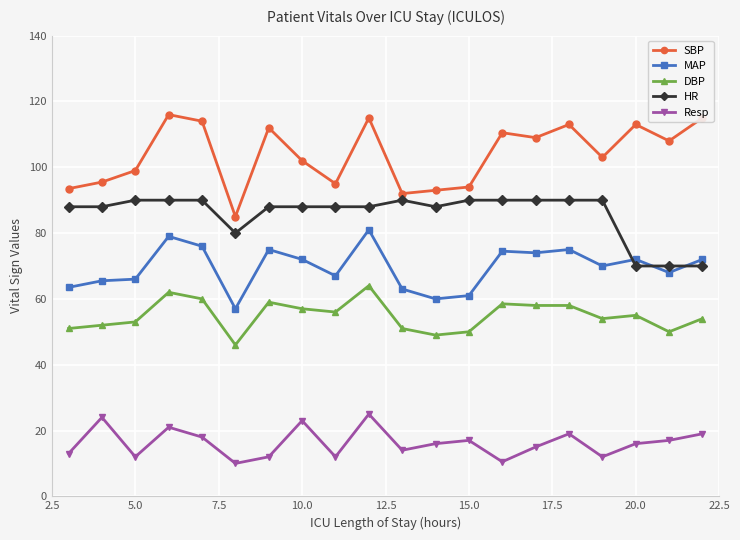

True or false: MAP has more than 0 interior local peaks.

True